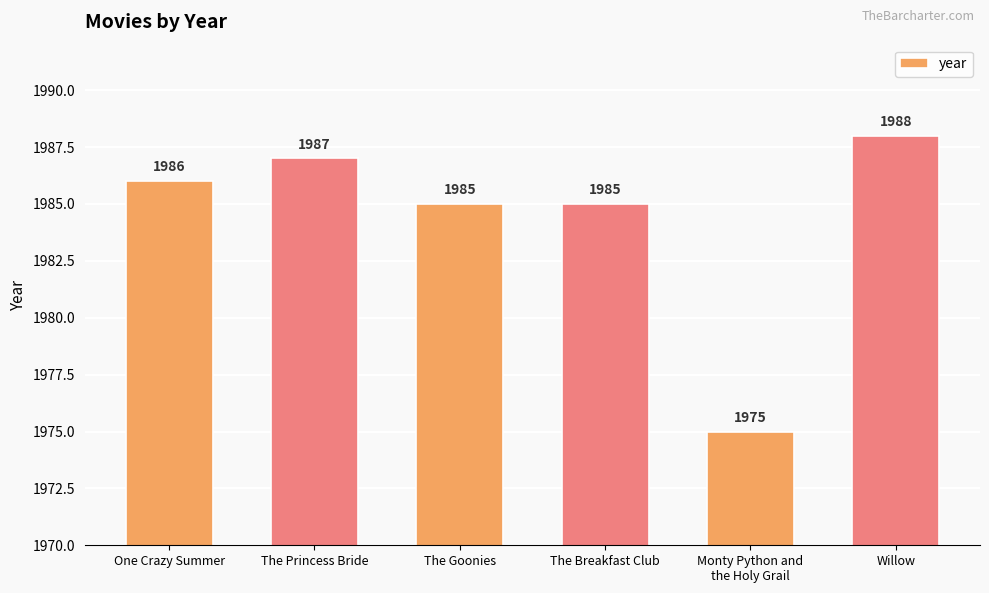

What is the minimum value shown in the chart?

1975